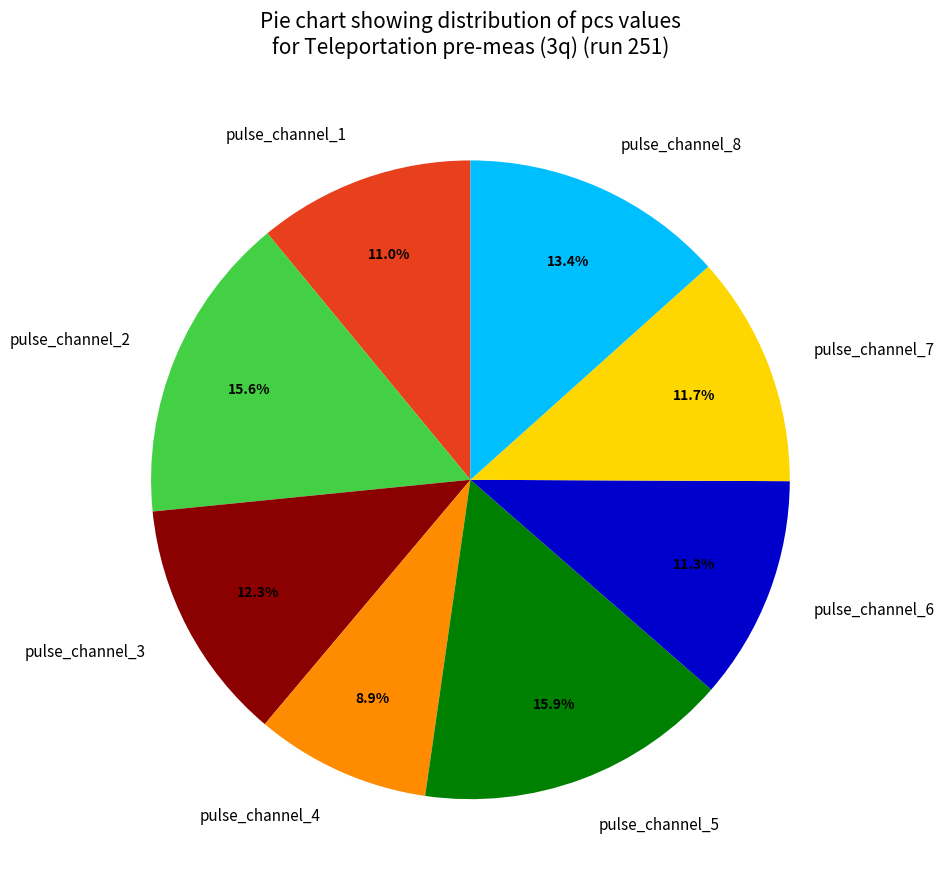

Approximately how many times larger is the value at pulse_channel_7 compared to pulse_channel_3?

1.0